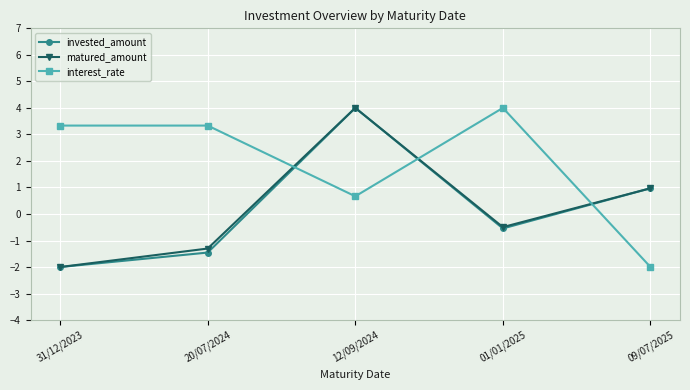

Where does the interest_rate series first go above 3?

31/12/2023